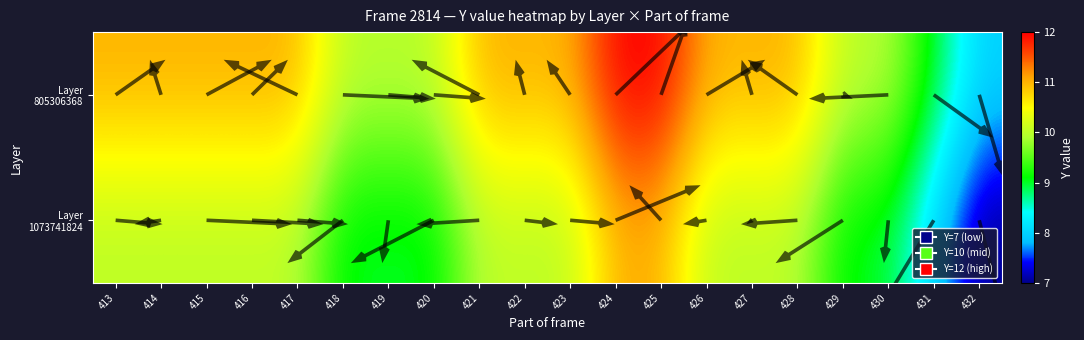

What is the spread (max minus min) of values at 413?

1